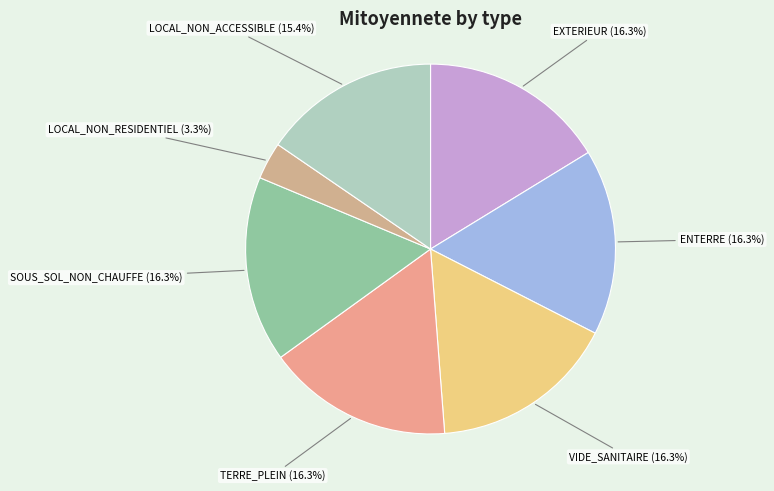

The LOCAL_NON_RESIDENTIEL slice represents 3% of the pie. True or false?

True